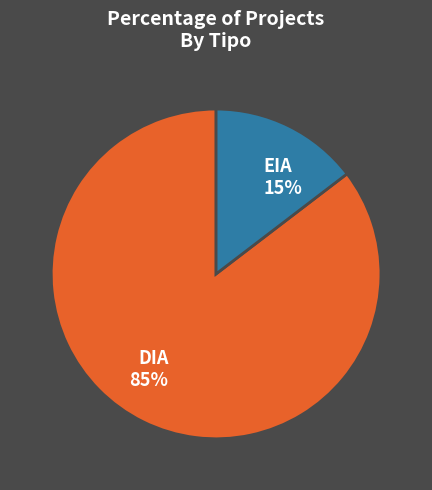

Is the sum of DIA 85% and EIA 15% greater than half?

Yes